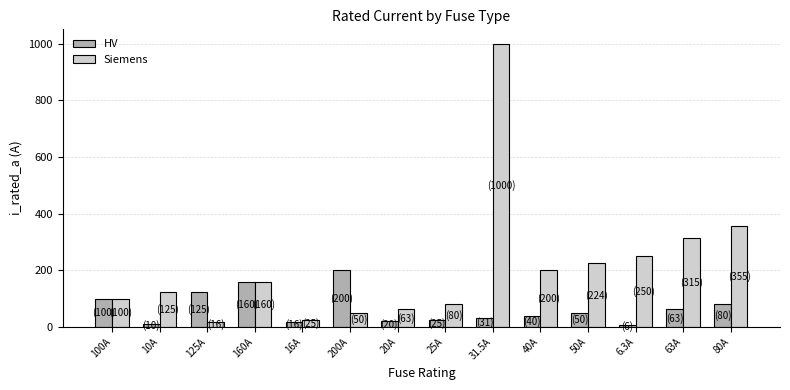

Where is Siemens nearest to the value 508?

80A